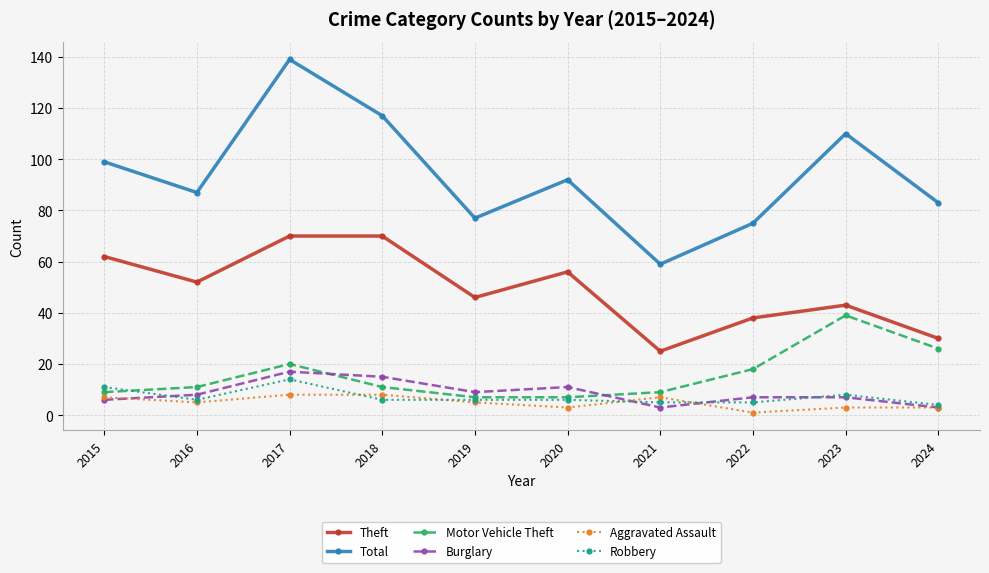

At which category is the sum across all series the highest?

2017